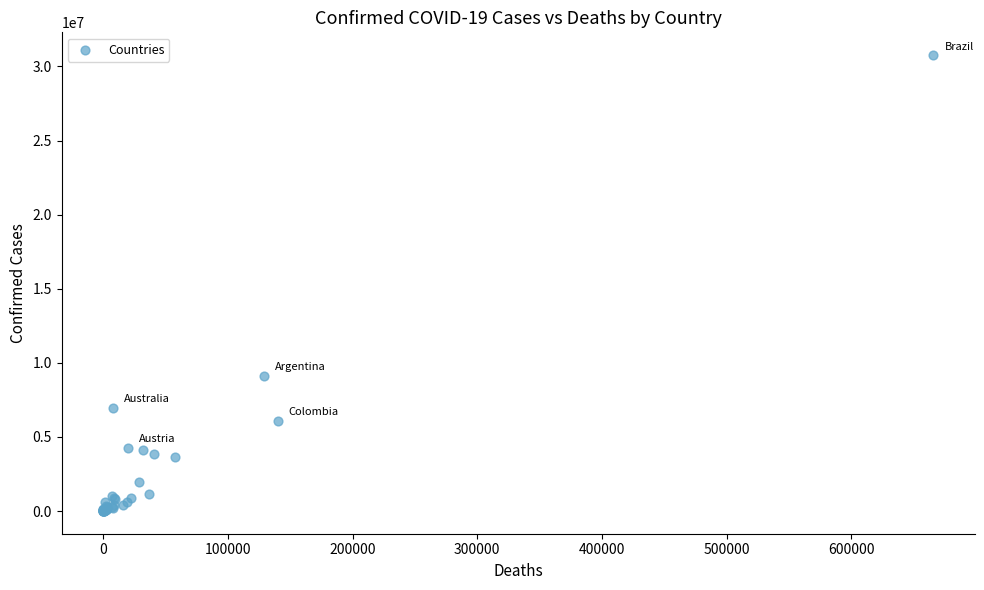

What Y value in the scatter plot is closest to 15384914?

9135308